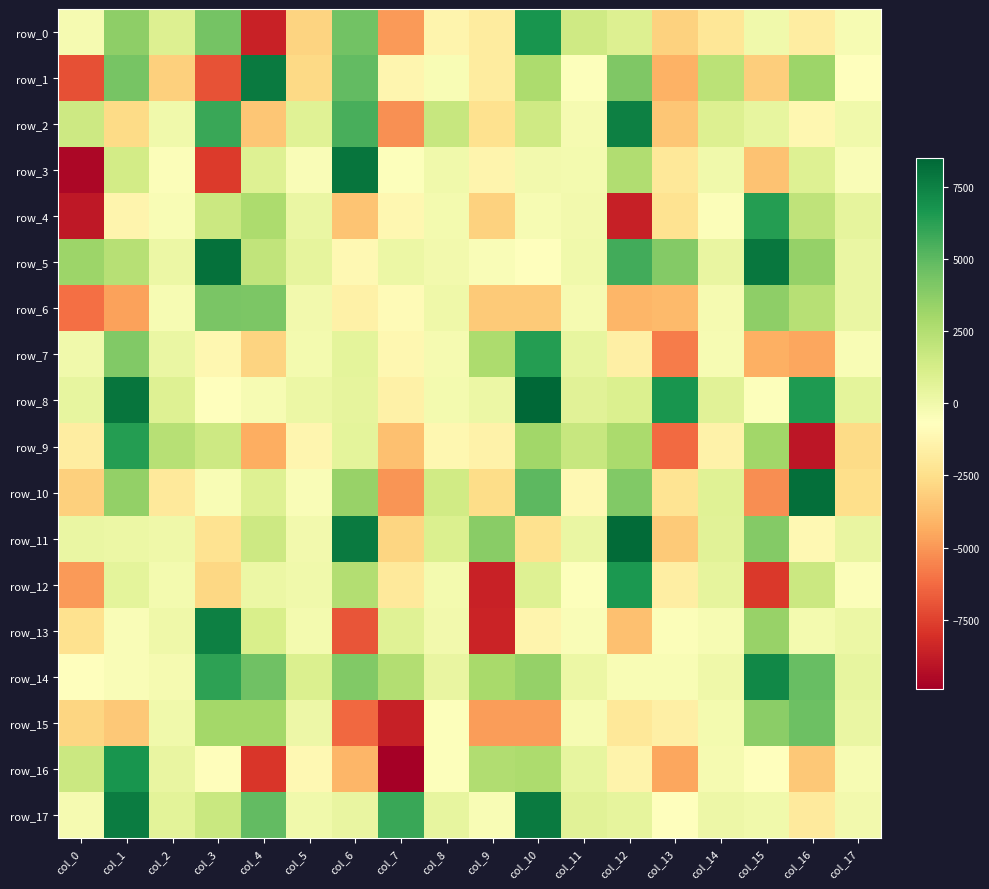

At how many categories does at least one series exceed 952?

17